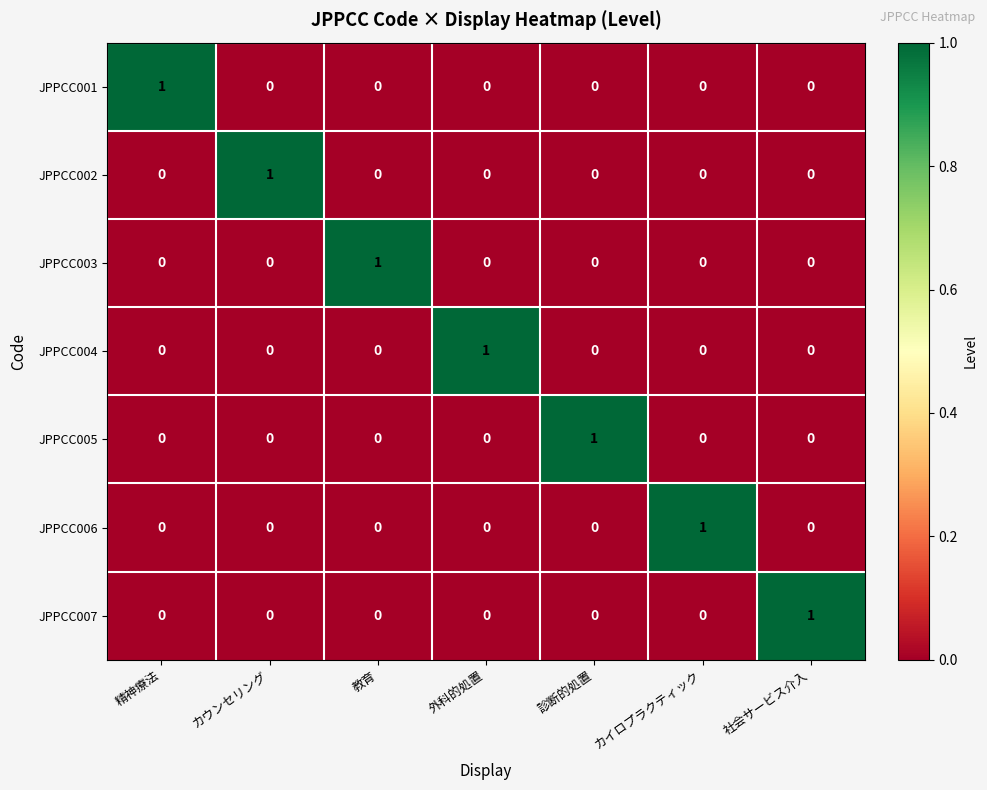

Is it true that JPPCC001 equals 1 at 精神療法?

True